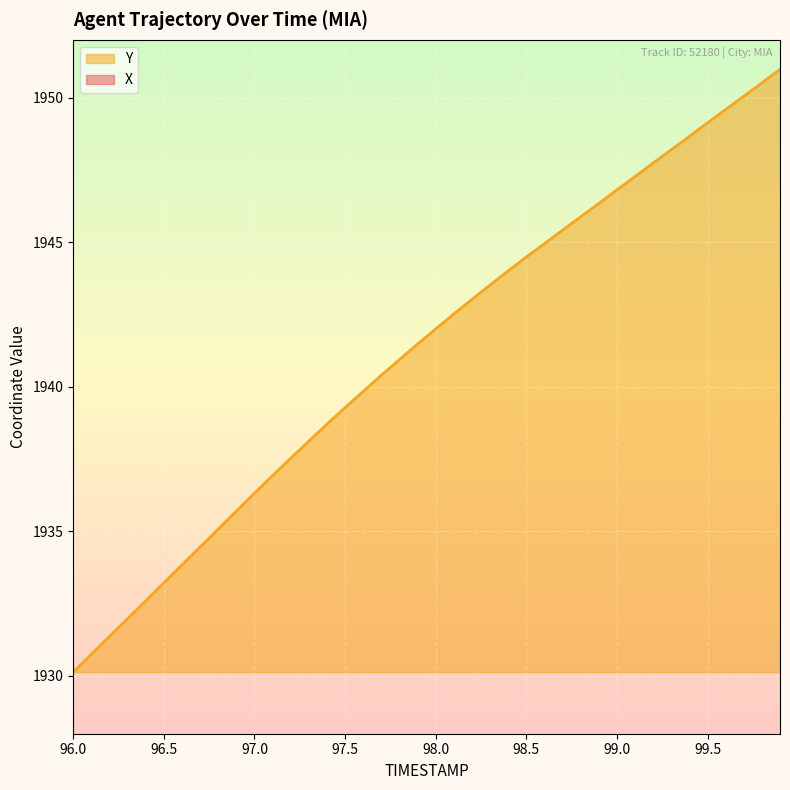

True or false: X and Y intersect in this chart.

False